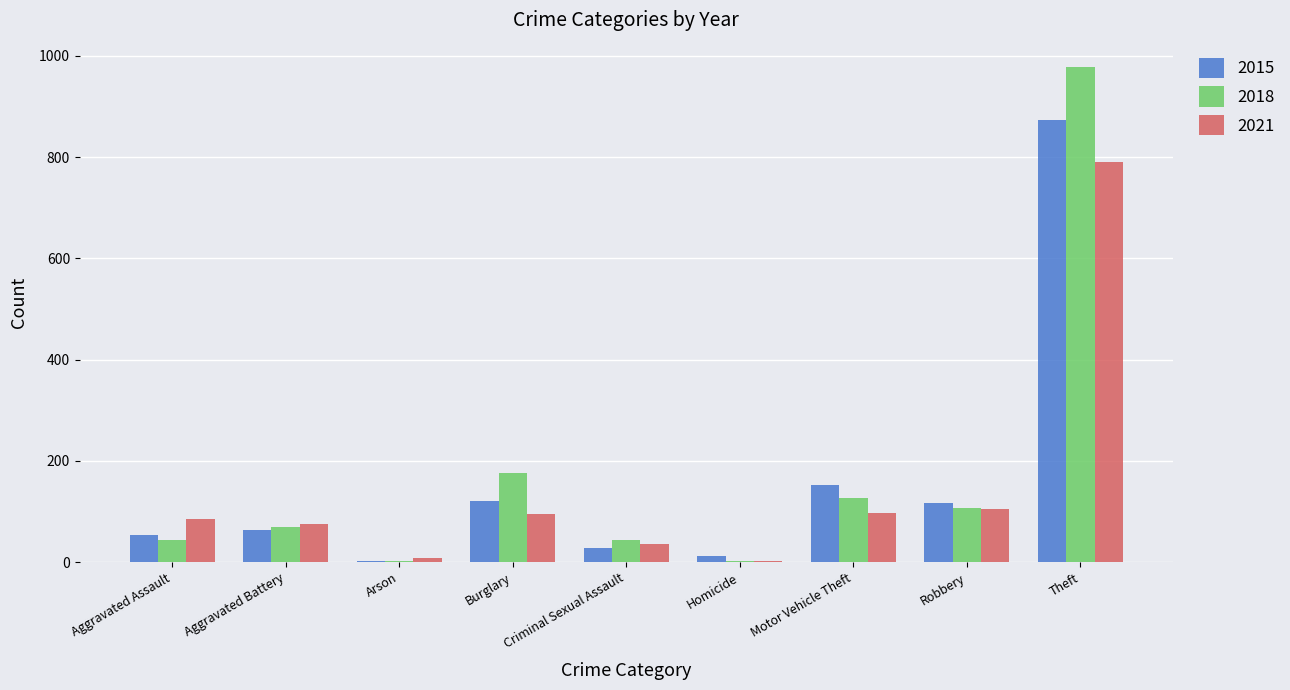

How many groups of bars are there?

9